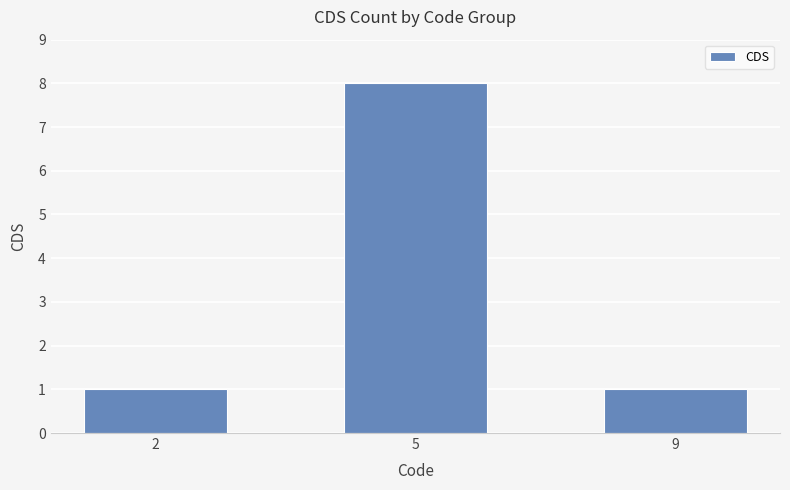

The value at 9 is 1. True or false?

True